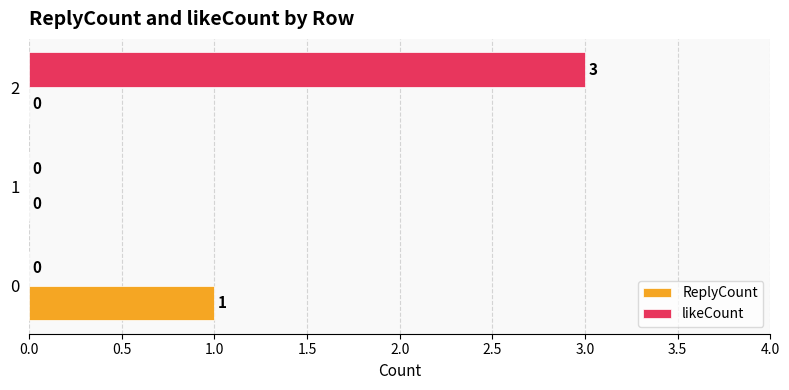

What is the sum of all likeCount values?

3